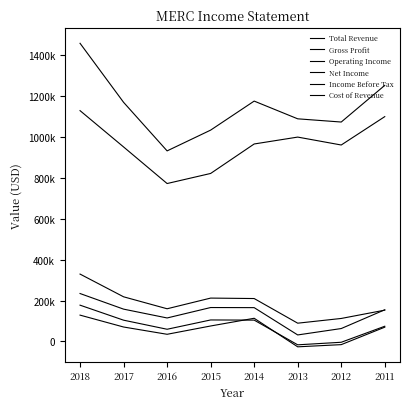

Between 2014 and 2017, which is larger?

2014